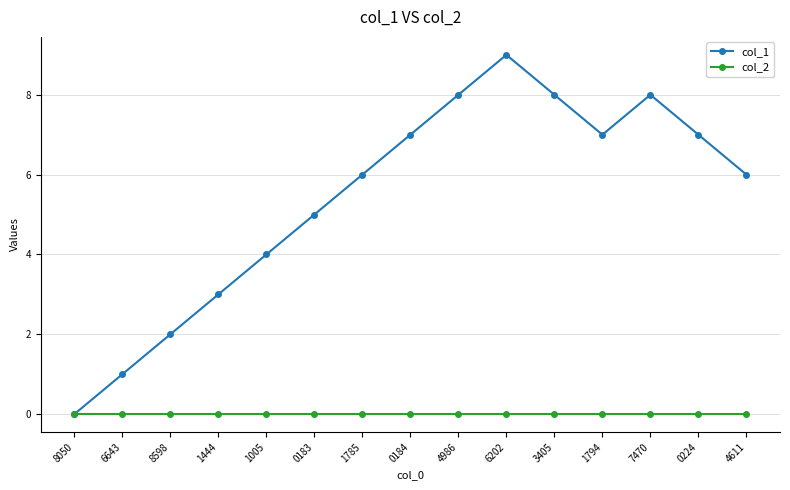

Rank the series by their maximum value, from highest to lowest.

col_1, col_2